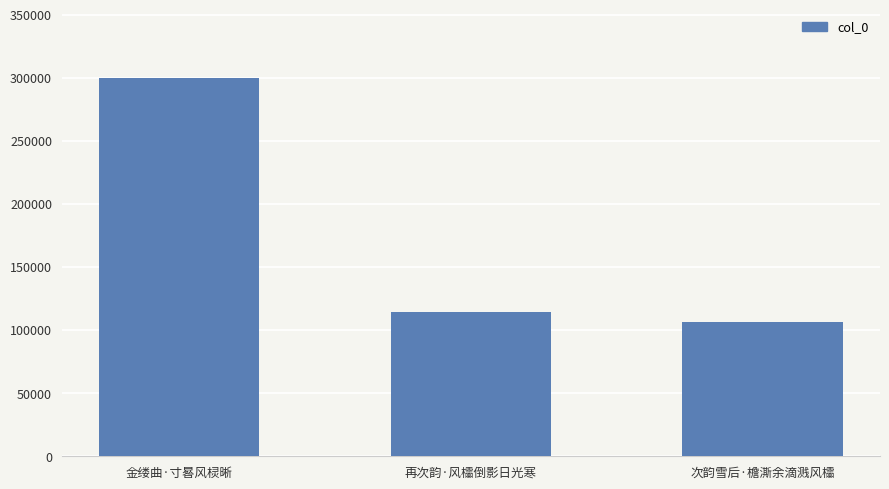

What is the maximum value shown in the chart?

300010